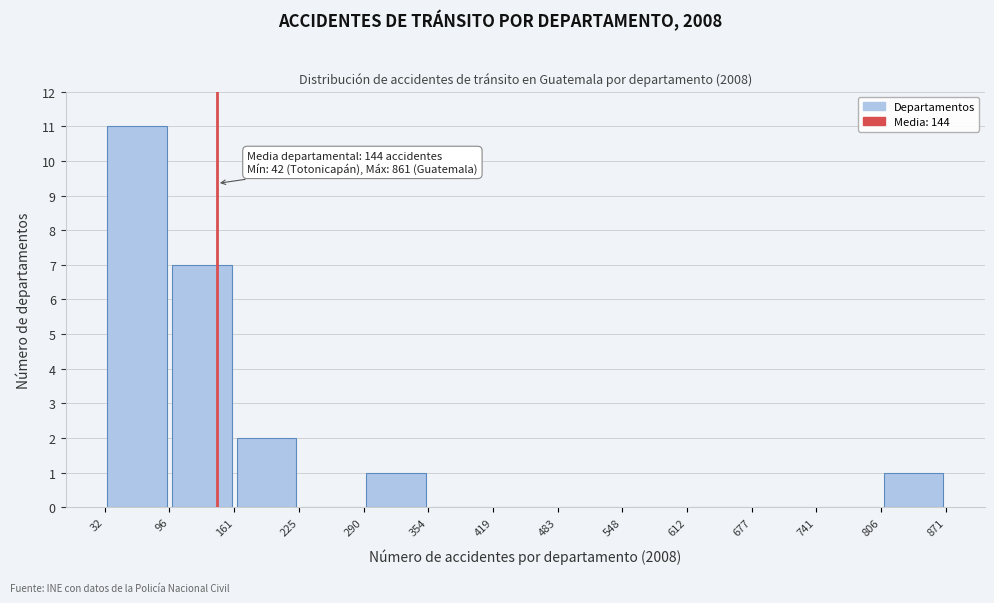

Which range on the x-axis has the tallest bar?

32 to 96